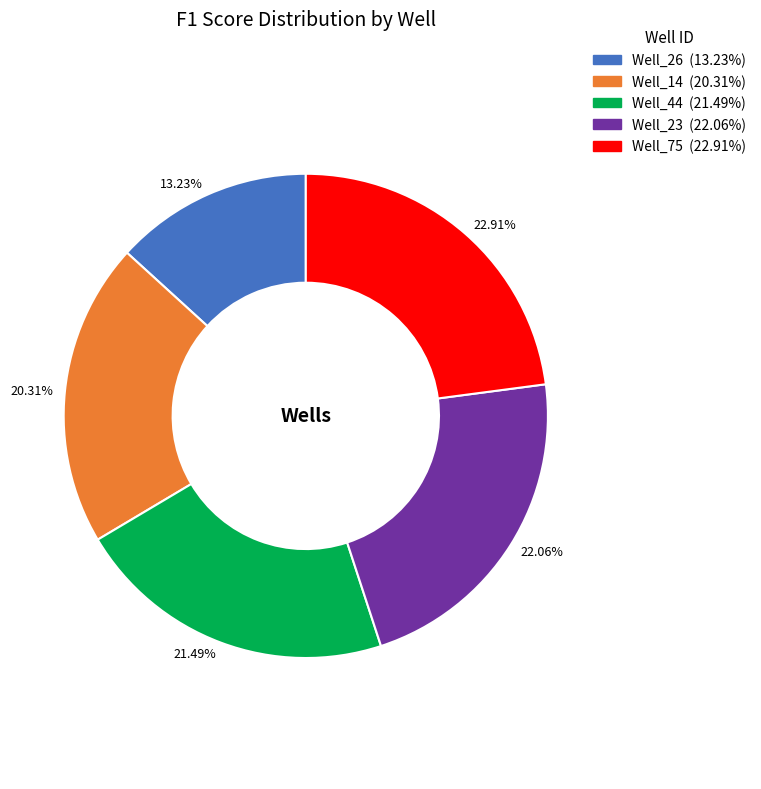

Does Well_44 account for over 50% of the chart?

No